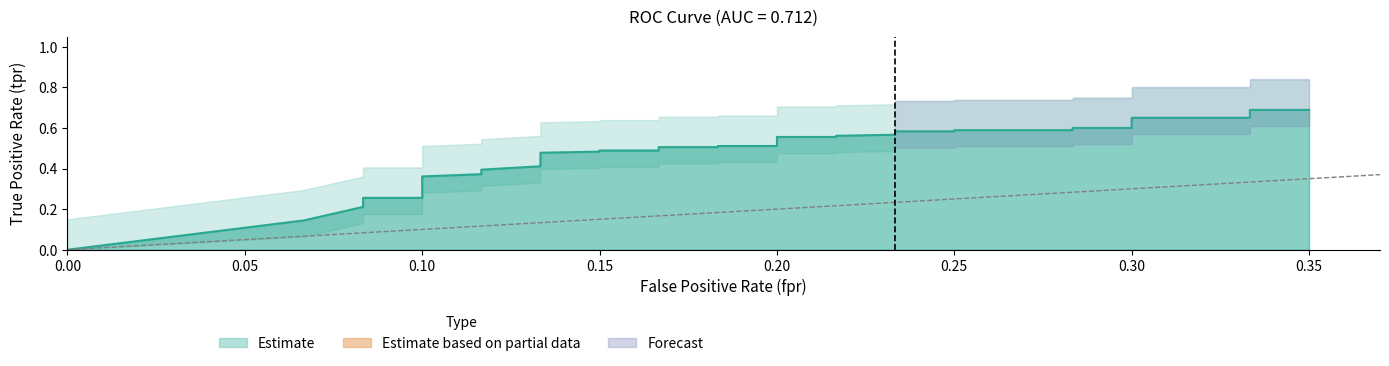

Reading right to left, what are all the values shown in this chart?

0.7	0.7	0.7	0.7	0.6	0.6	0.6	0.6	0.6	0.6	0.6	0.6	0.6	0.6	0.5	0.5	0.5	0.5	0.5	0.5	0.5	0.5	0.4	0.4	0.4	0.4	0.4	0.4	0.4	0.3	0.3	0.3	0.3	0.3	0.3	0.3	0.3	0.2	0.1	0.0